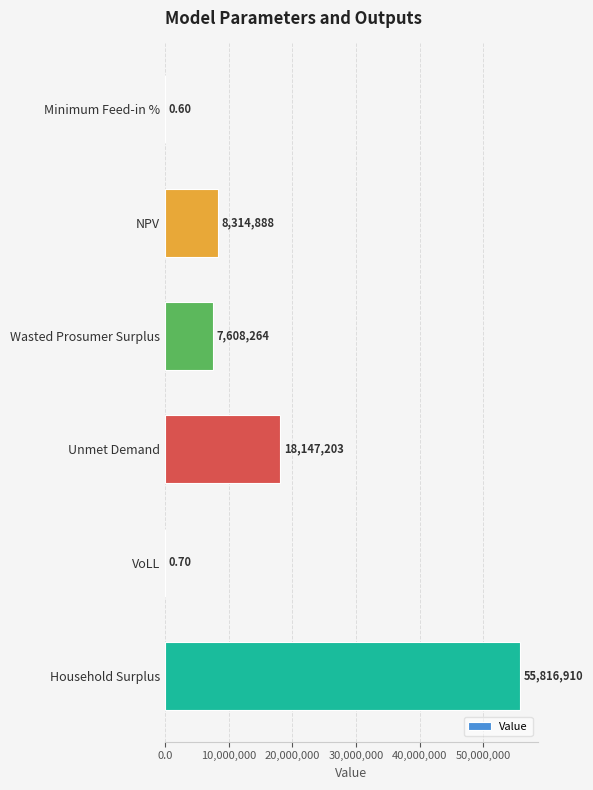

Count the number of values greater than 8314888.

3